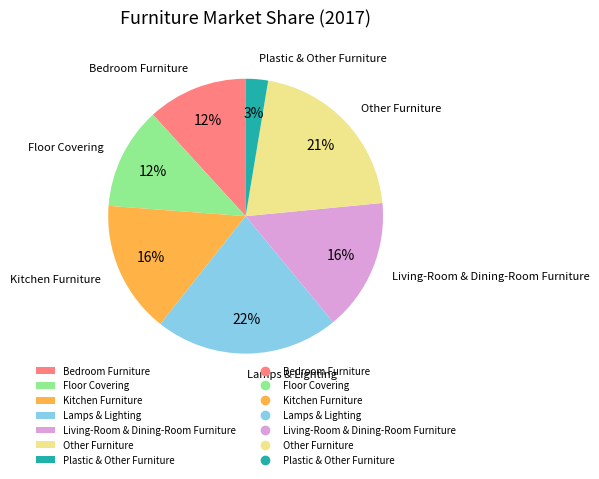

Is there any slice that represents more than half of the pie?

No